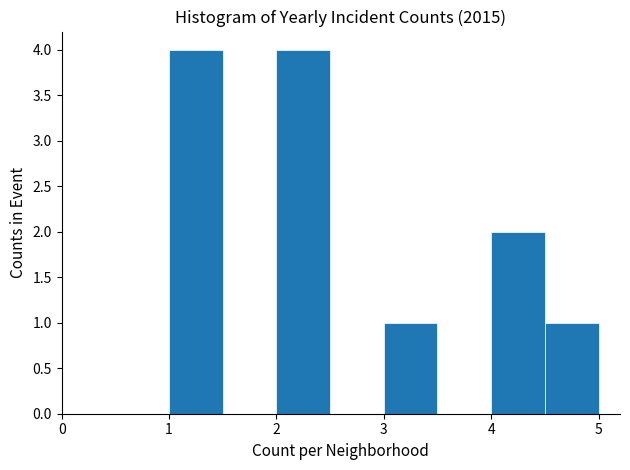

Reading left to right, list every bar in this chart as the range it spans on the x-axis followed by its height. The values are not printed on the chart, so give them approximately, as read against the axis.

1.0 to 1.5: 4
1.5 to 2.0: 0
2.0 to 2.5: 4
2.5 to 3.0: 0
3.0 to 3.5: 1
3.5 to 4.0: 0
4.0 to 4.5: 2
4.5 to 5.0: 1